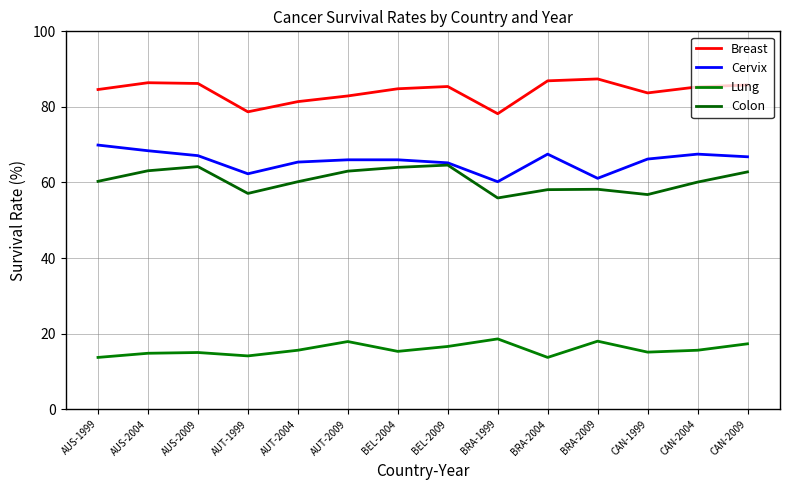

What is the label of the 11th point from the left?

BRA-2009